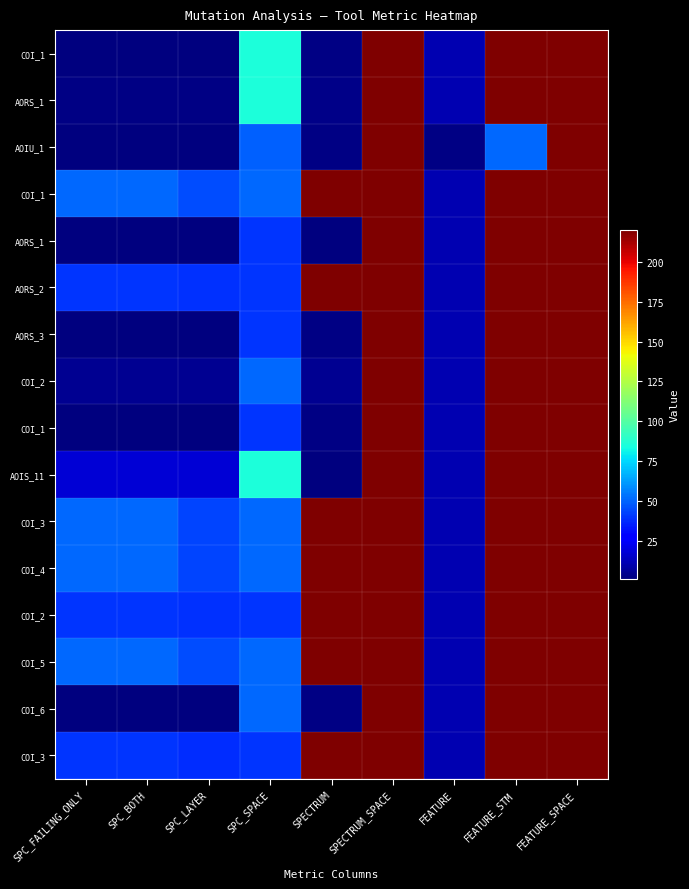

How many series are shown in this chart?

16